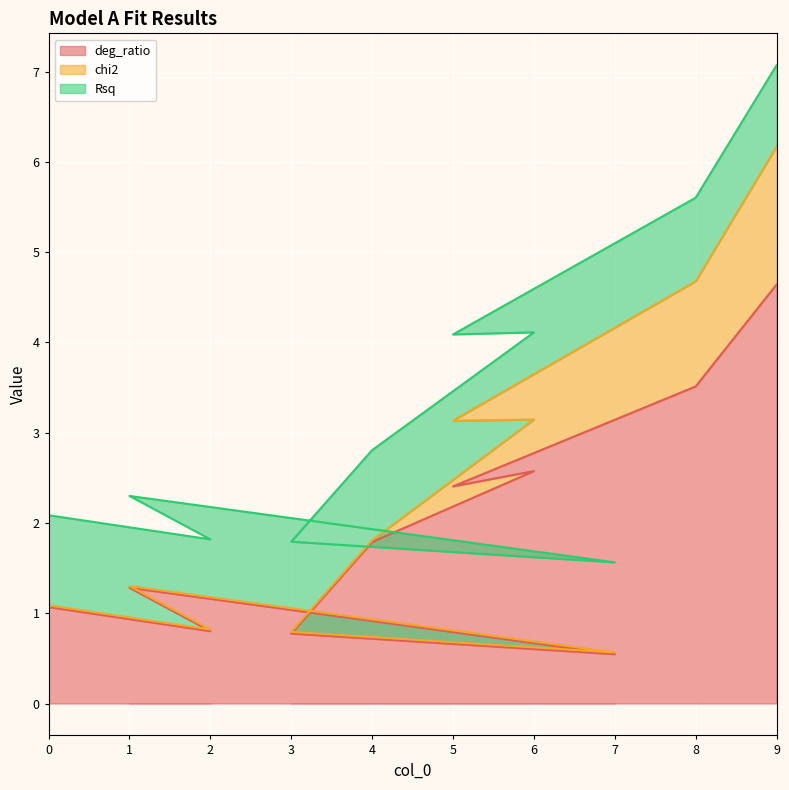

Which category has the lowest value in the deg_ratio series?

7